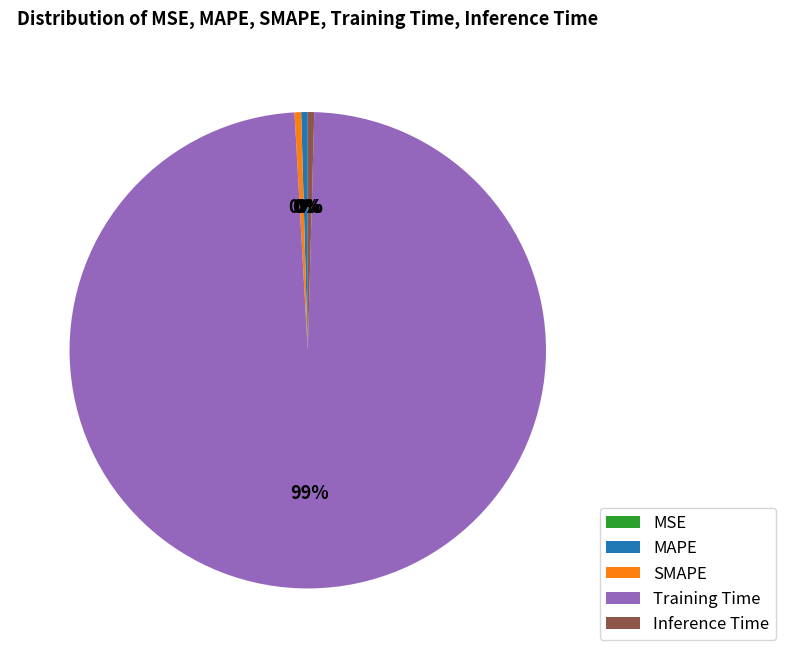

To the nearest percent, what is the average slice percentage?

20%